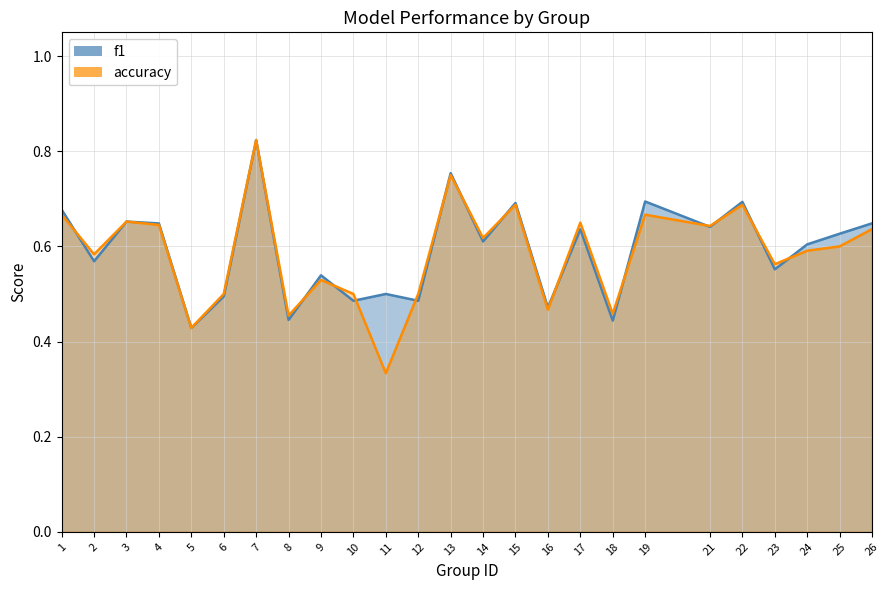

What is the average value of the accuracy series?

0.6